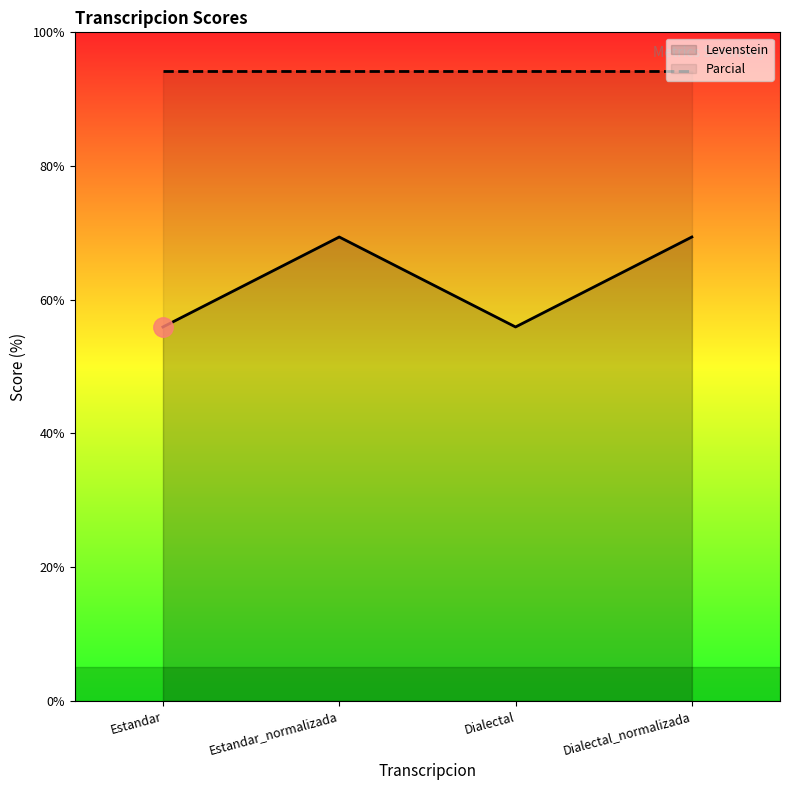

What is the value of the 1st point from the left?

55.9